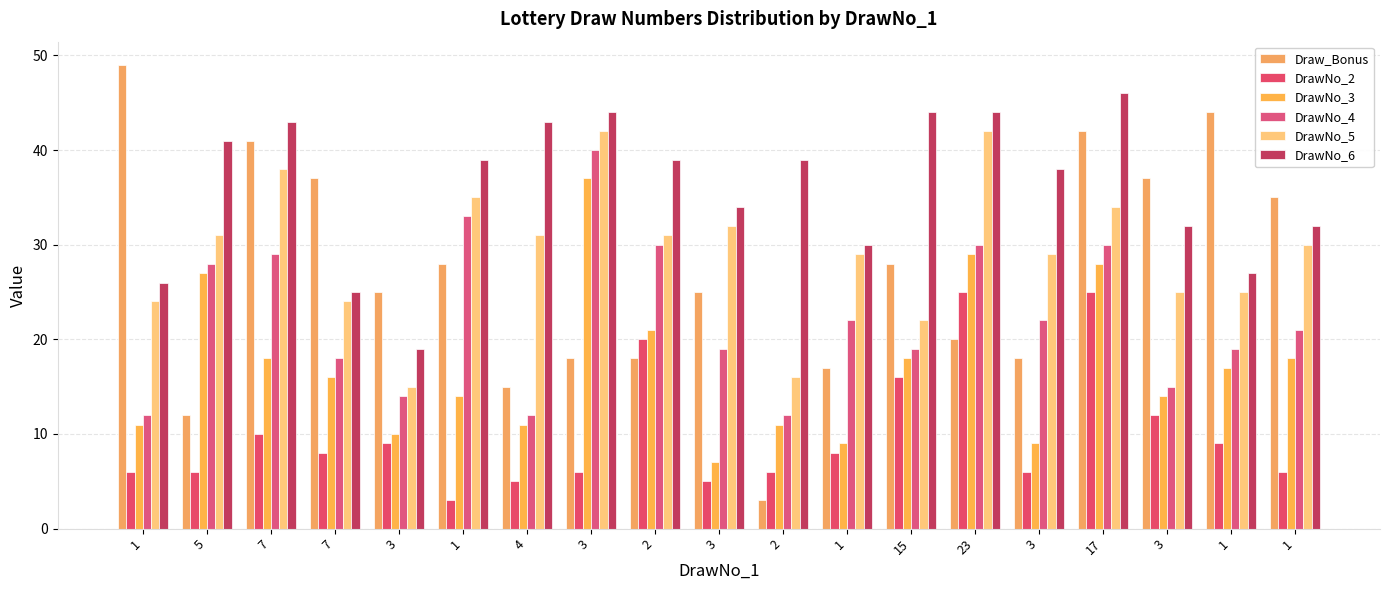

Are the bars horizontal?

No